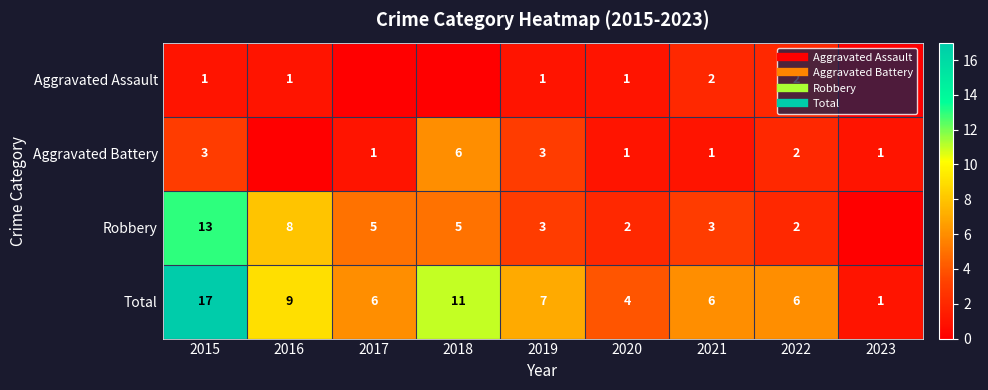

At which label does Total reach its minimum?

2023